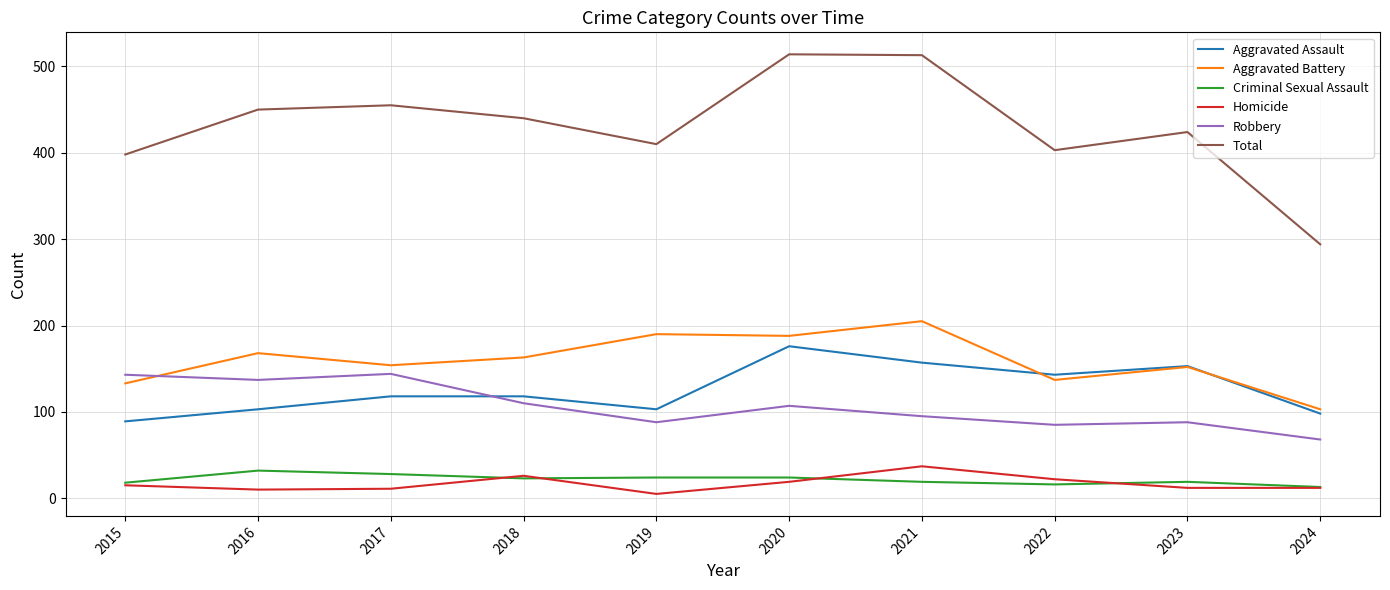

The value of Aggravated Assault at 2024 is 98. True or false?

True